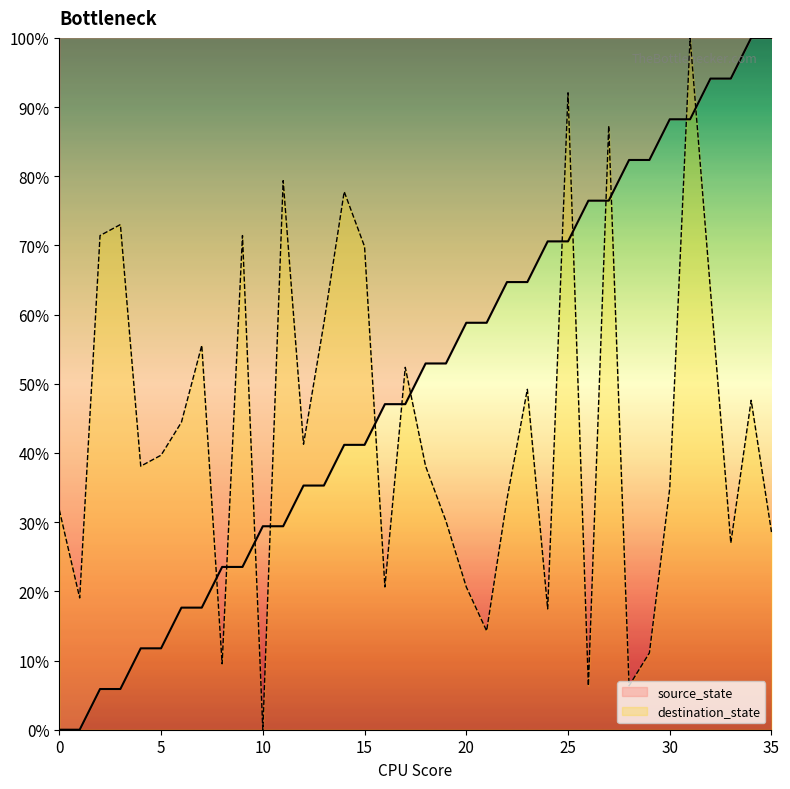

Reading right to left, what are all the values shown in this chart?

source_state: 100.0	100.0	94.1	94.1	88.2	88.2	82.4	82.4	76.5	76.5	70.6	70.6	64.7	64.7	58.8	58.8	52.9	52.9	47.1	47.1	41.2	41.2	35.3	35.3	29.4	29.4	23.5	23.5	17.6	17.6	11.8	11.8	5.9	5.9	0.0	0.0
destination_state: 28.6	47.6	27.0	63.5	100.0	34.9	11.1	6.3	87.3	6.3	92.1	17.5	49.2	33.3	14.3	20.6	30.2	38.1	52.4	20.6	69.8	77.8	58.7	41.3	79.4	0.0	71.4	9.5	55.6	44.4	39.7	38.1	73.0	71.4	19.0	31.7